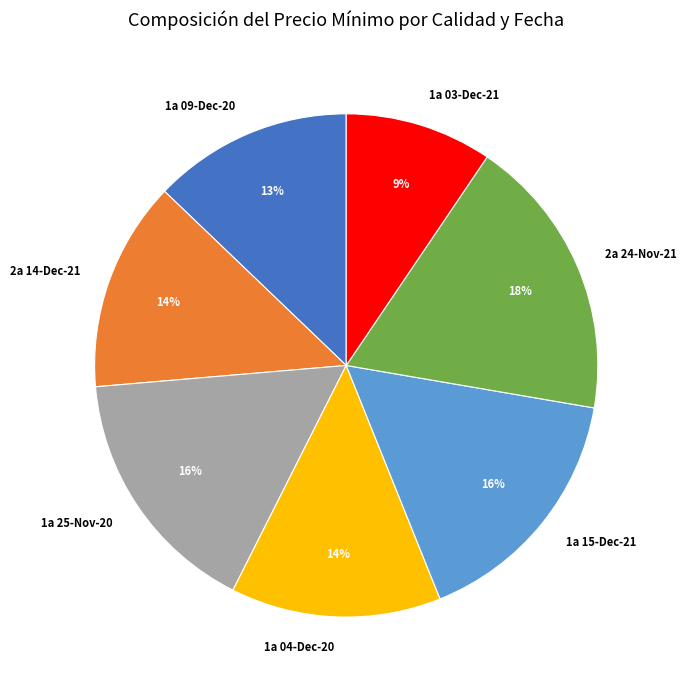

To the nearest percent, what is the difference between the largest and smallest slice percentages?

9%